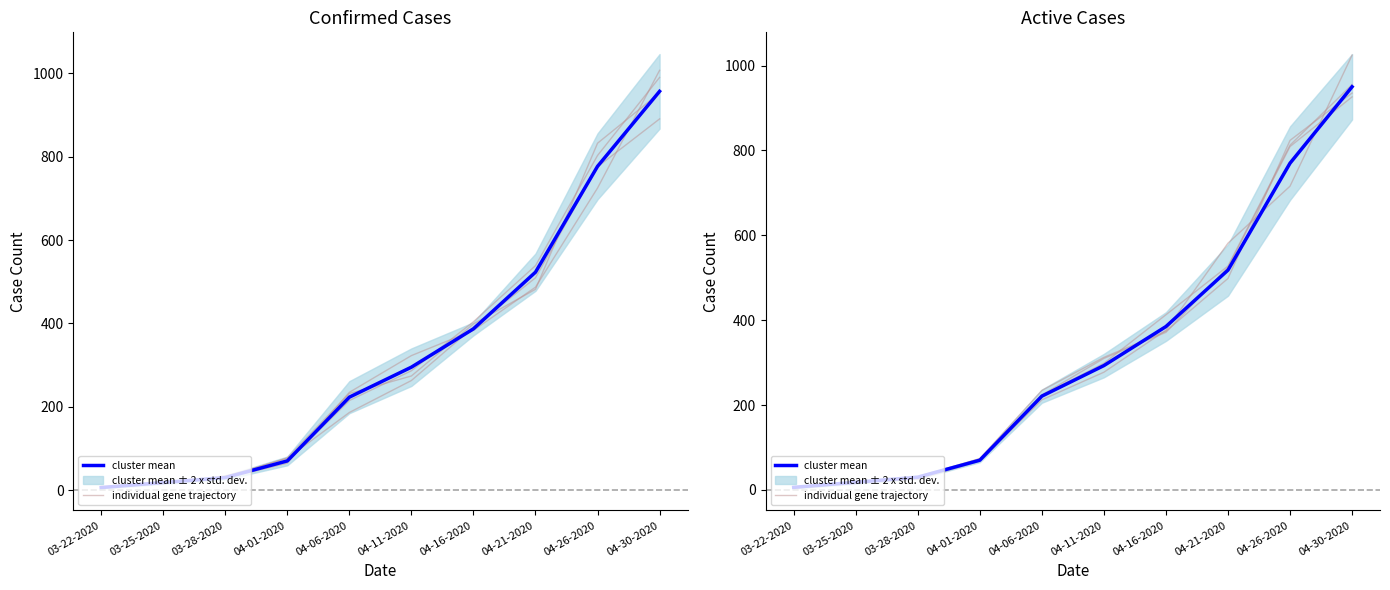

What is the total value across all series at 03-22-2020?

13.1